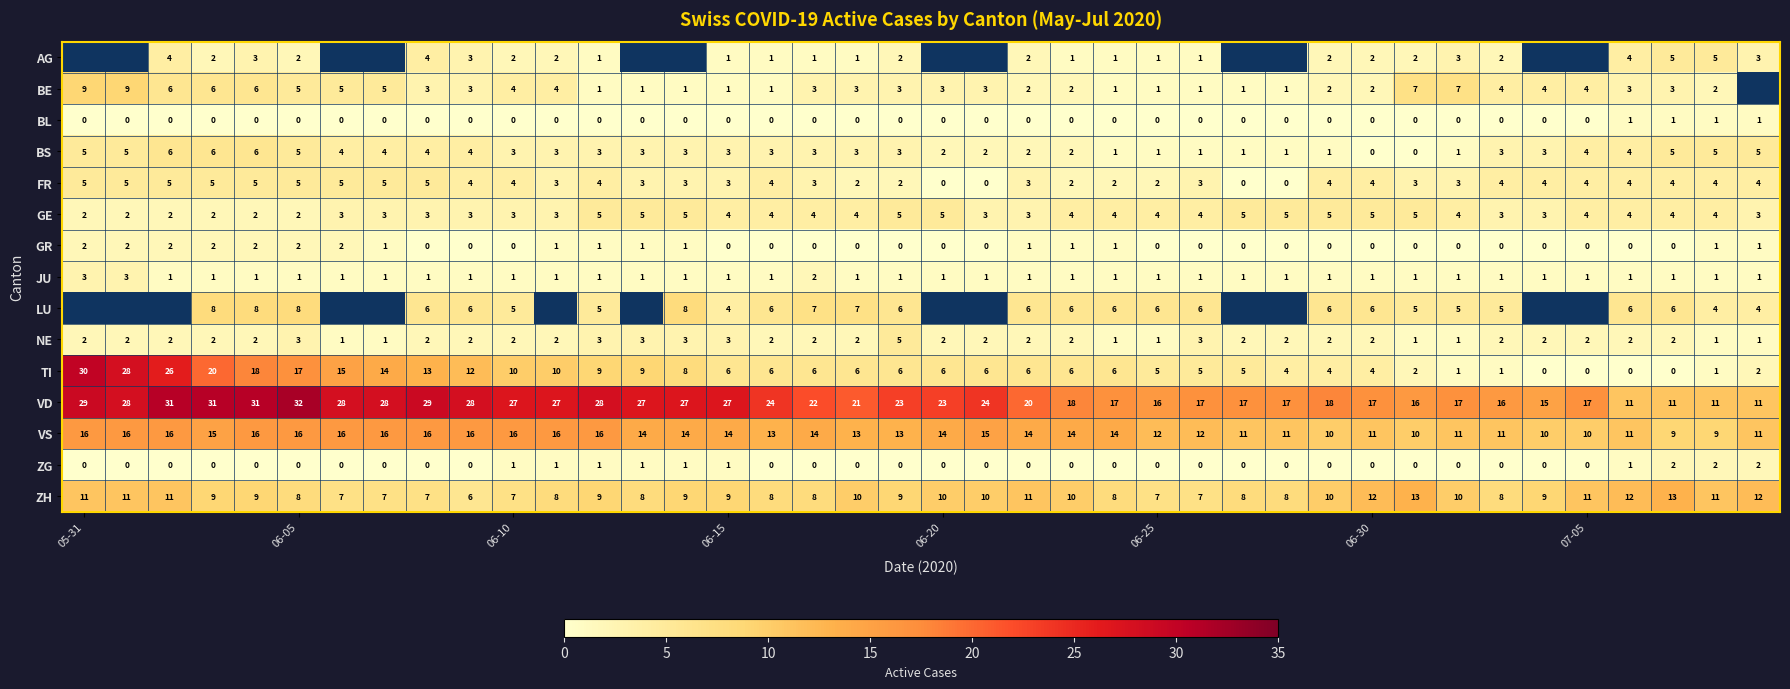

What is the sum of all FR values?

134